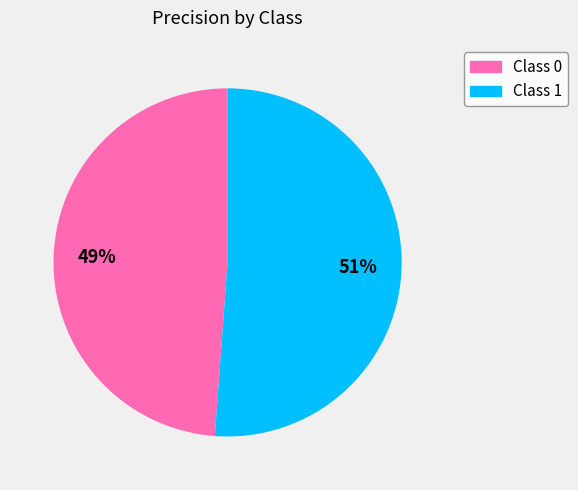

To the nearest percent, what is the average slice percentage?

50%